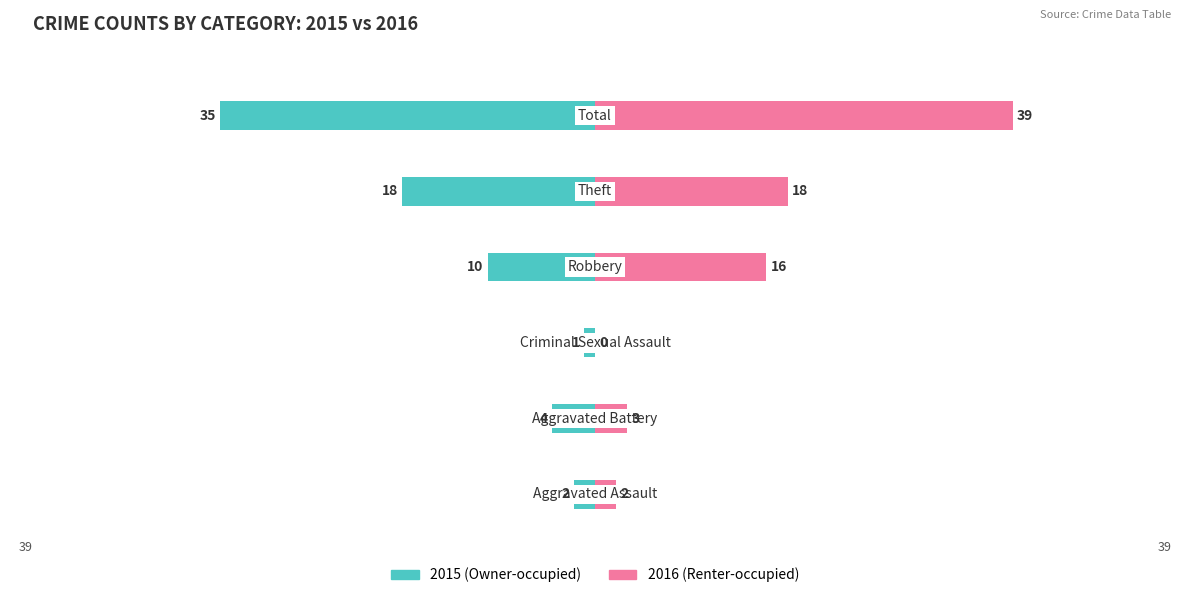

What is the sum of all Renter-occupied (2016) values?

78